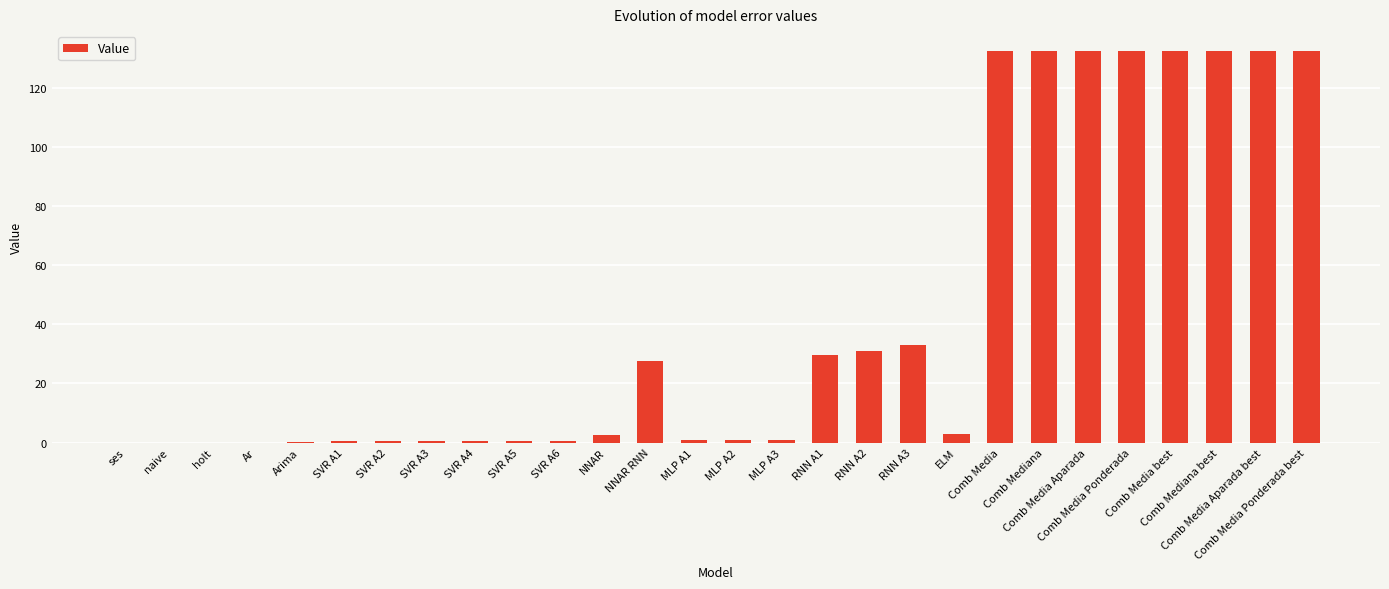

What is the maximum value shown in the chart?

132.5